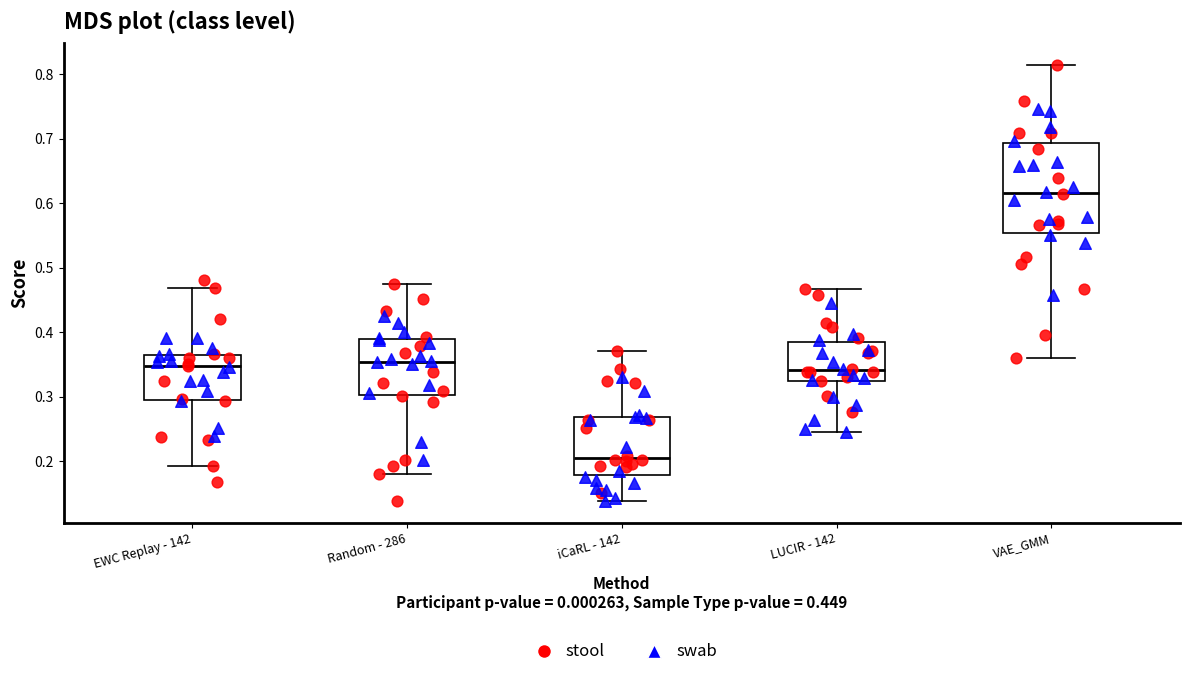

Comparing the boxes themselves (not the whiskers), which one is the tallest?

VAE_GMM